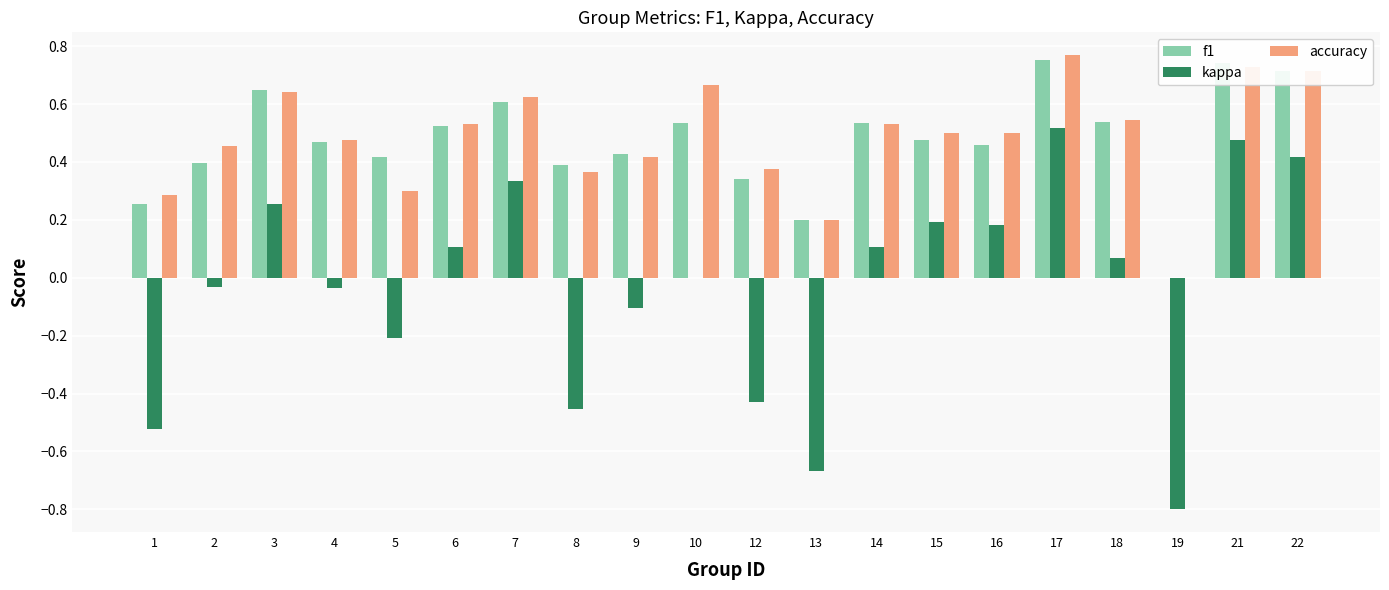

Read the kappa value at 19.

-0.8